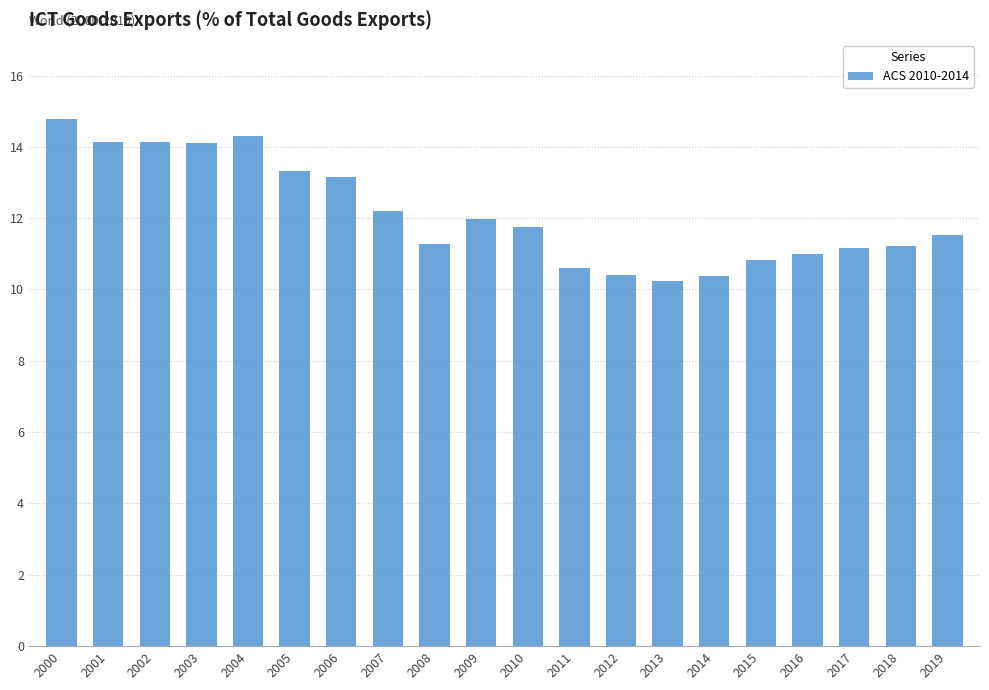

What is the minimum value shown in the chart?

10.2